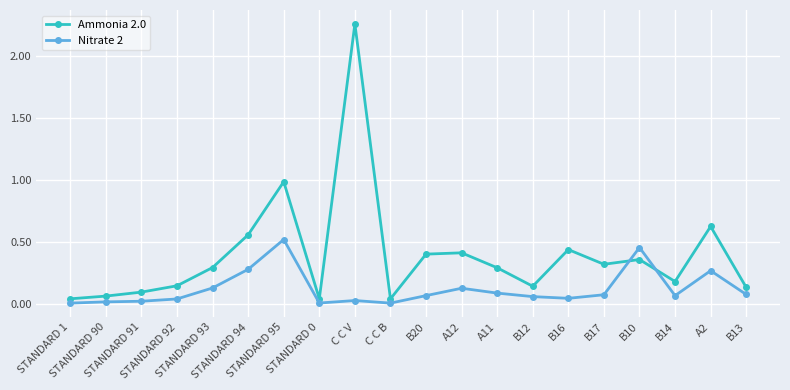

Which series has the widest spread of values?

Ammonia 2.0